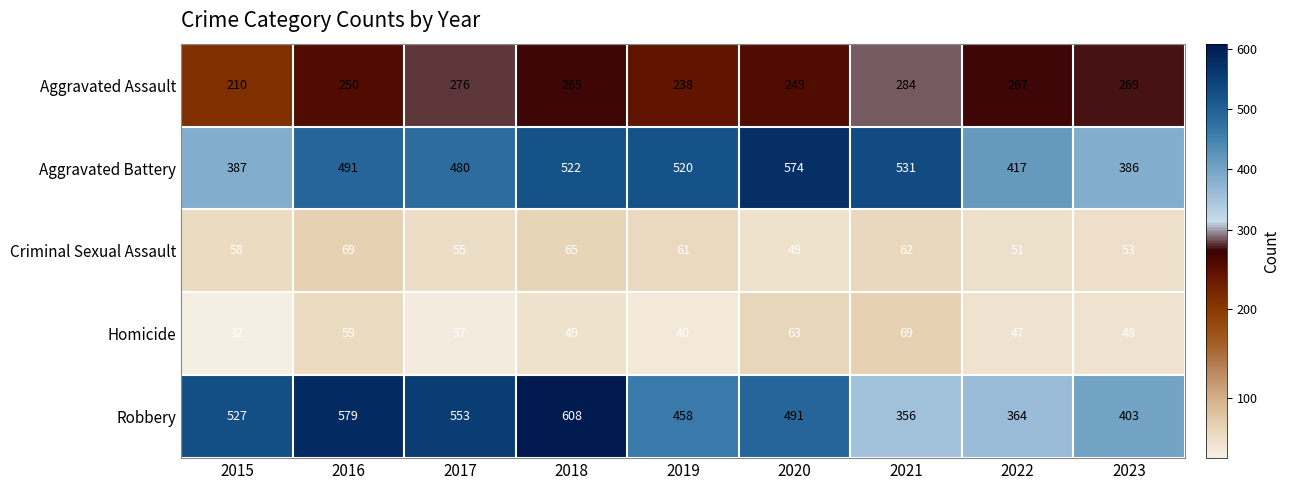

Rank the series at 2018 from highest to lowest value.

Robbery, Aggravated Battery, Aggravated Assault, Criminal Sexual Assault, Homicide